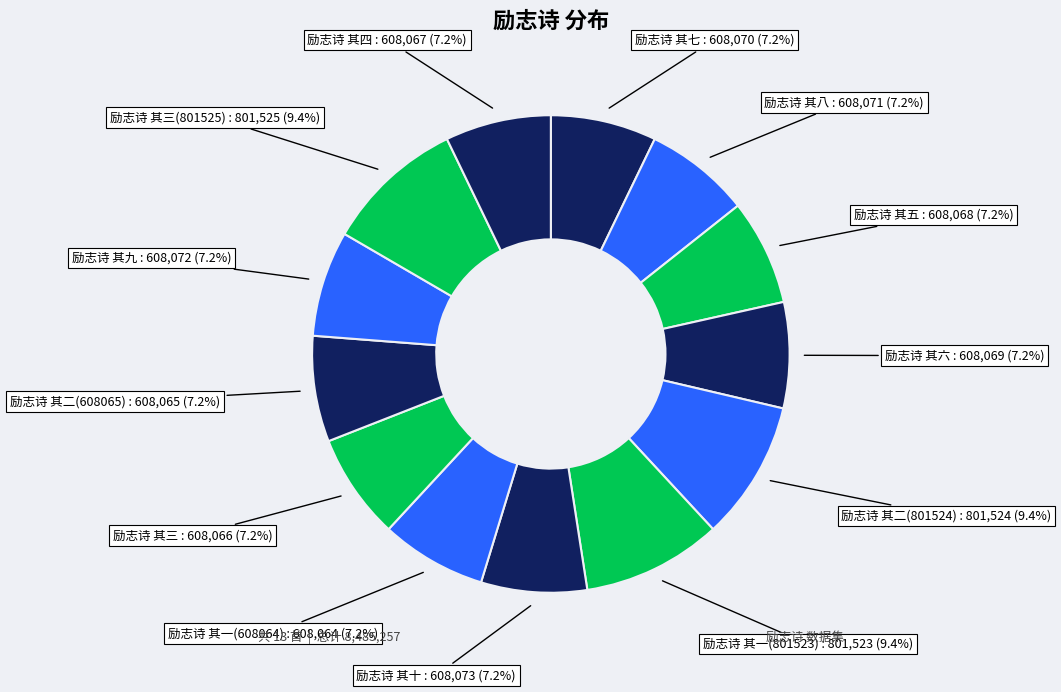

Is there any slice that represents more than half of the pie?

No